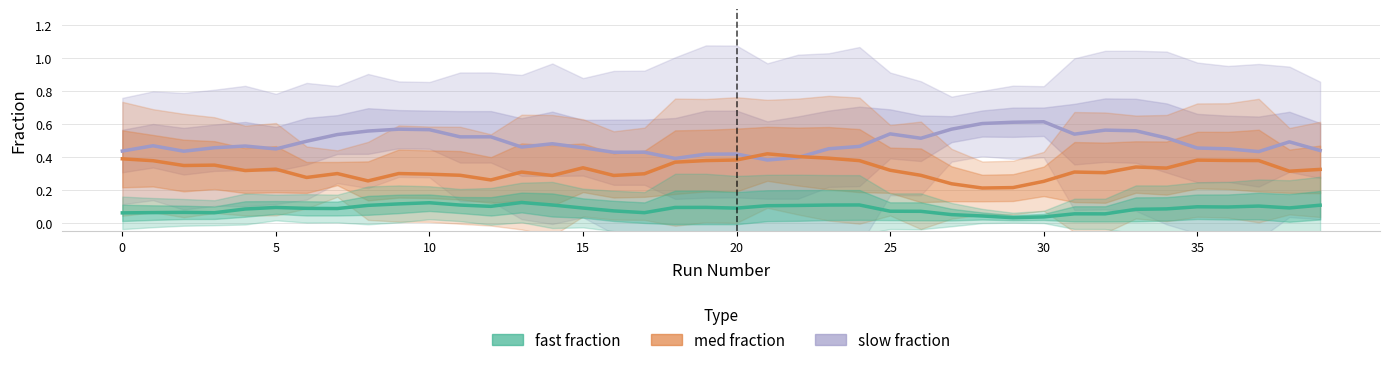

What is the sum of all fast fraction values?

3.4